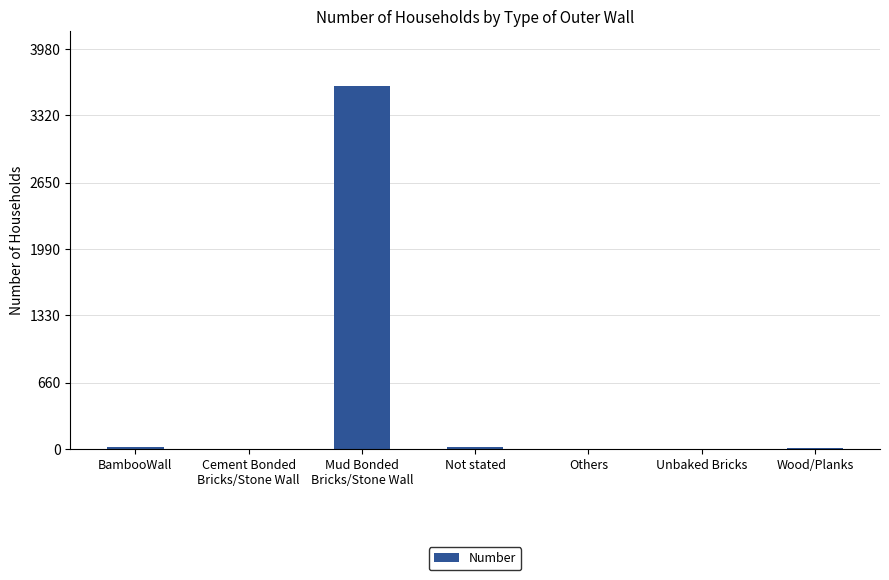

Are the bars grouped side by side (vs. stacked)?

No